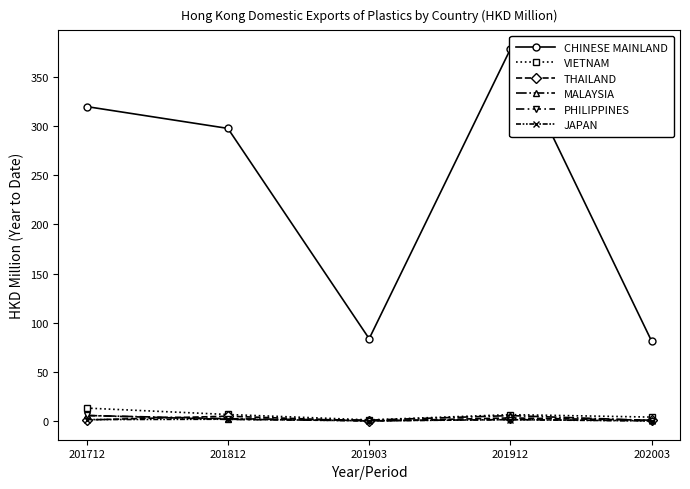

What is the sum of all JAPAN values?

6.0